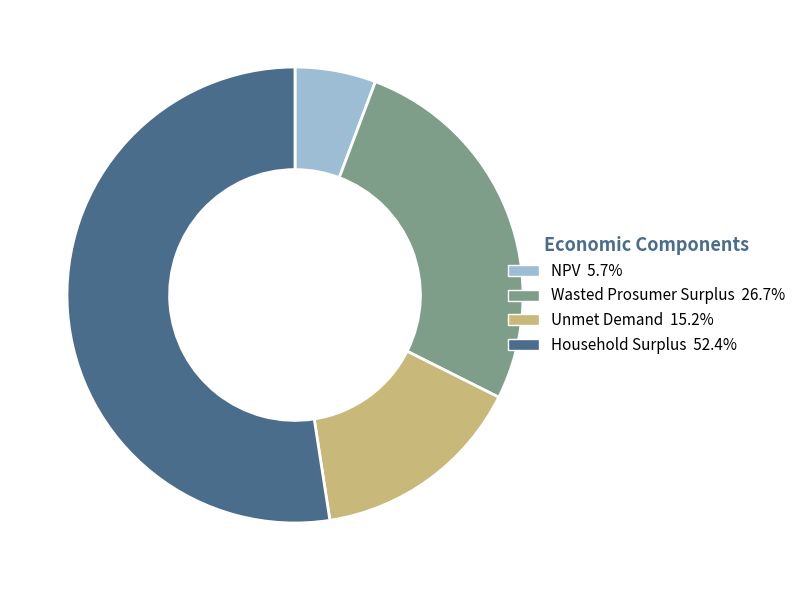

Count the number of slices in the pie.

4